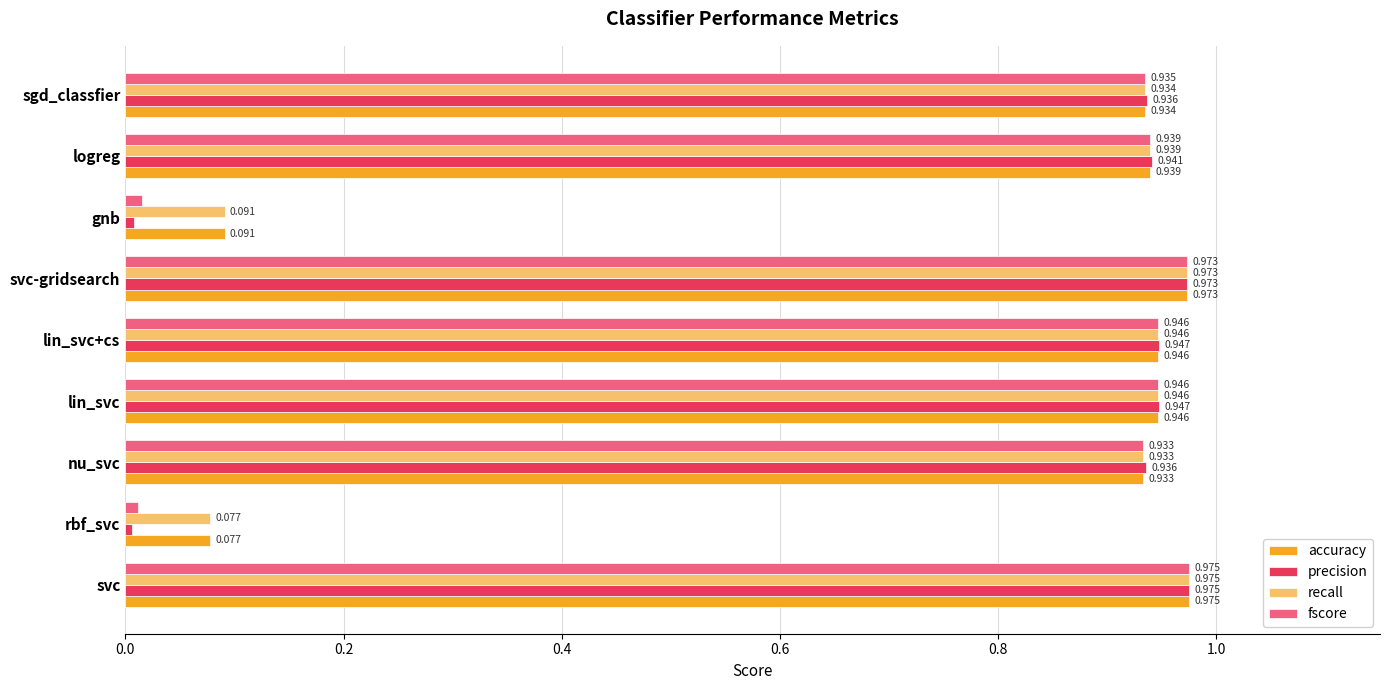

At which label is recall closest to 0?

rbf_svc